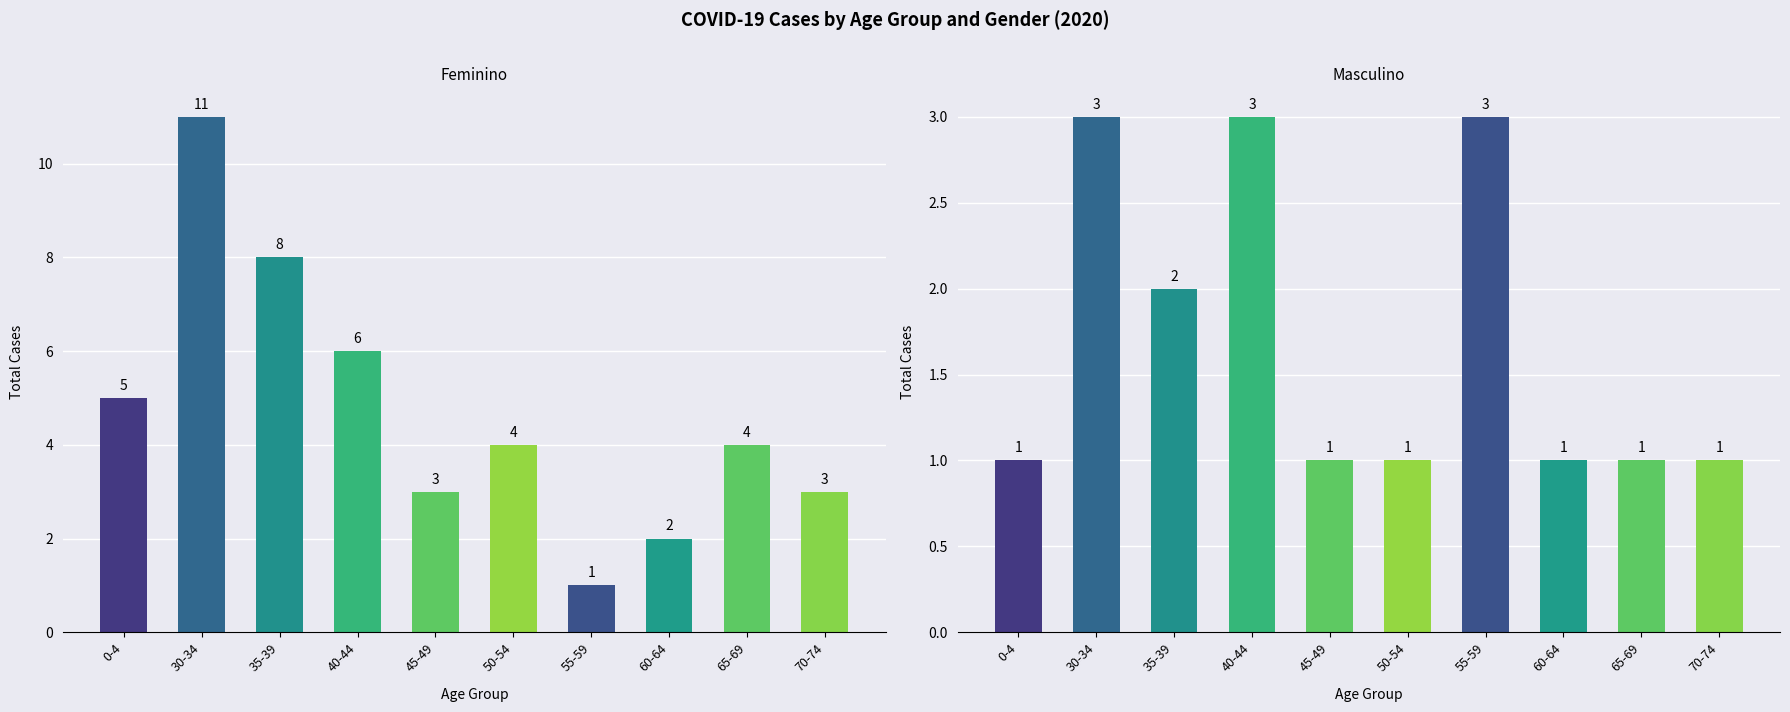

What is the average value of the Feminino series?

5